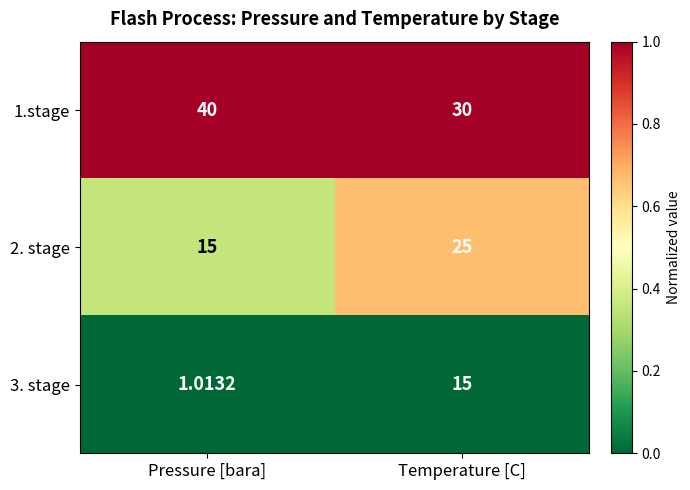

List the series in order of their peak value, highest first.

1.stage, 2. stage, 3. stage